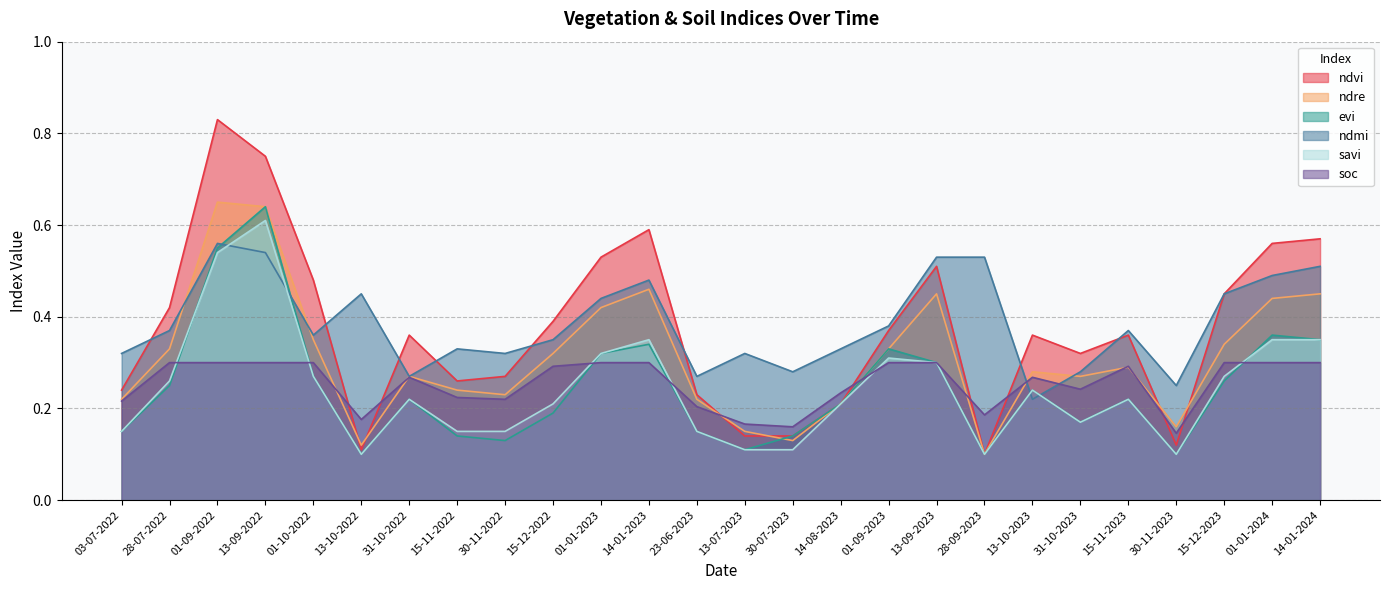

Which series has the widest spread of values?

ndvi